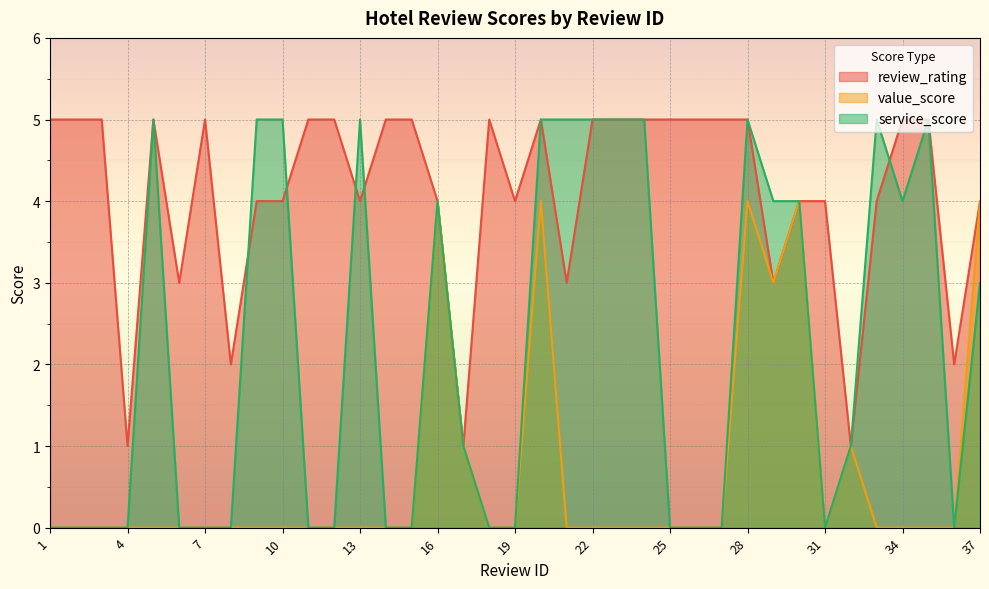

True or false: value_score and service_score cross at least once.

False